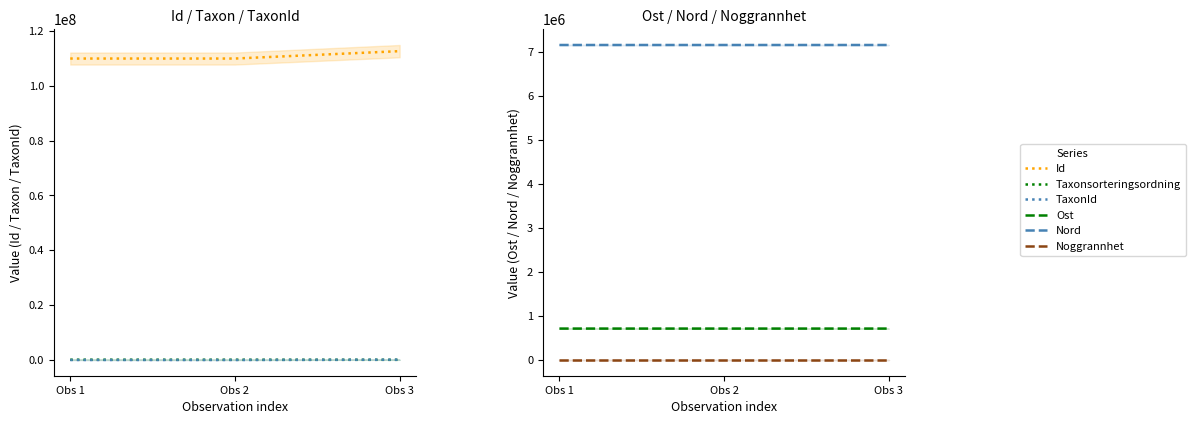

Is it true that Id equals 153848711.5 at Obs 2?

False